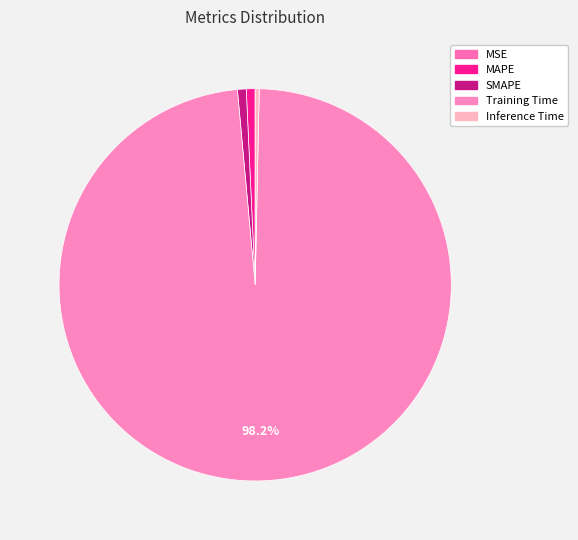

Is it true that Inference Time is 12% of the pie?

False